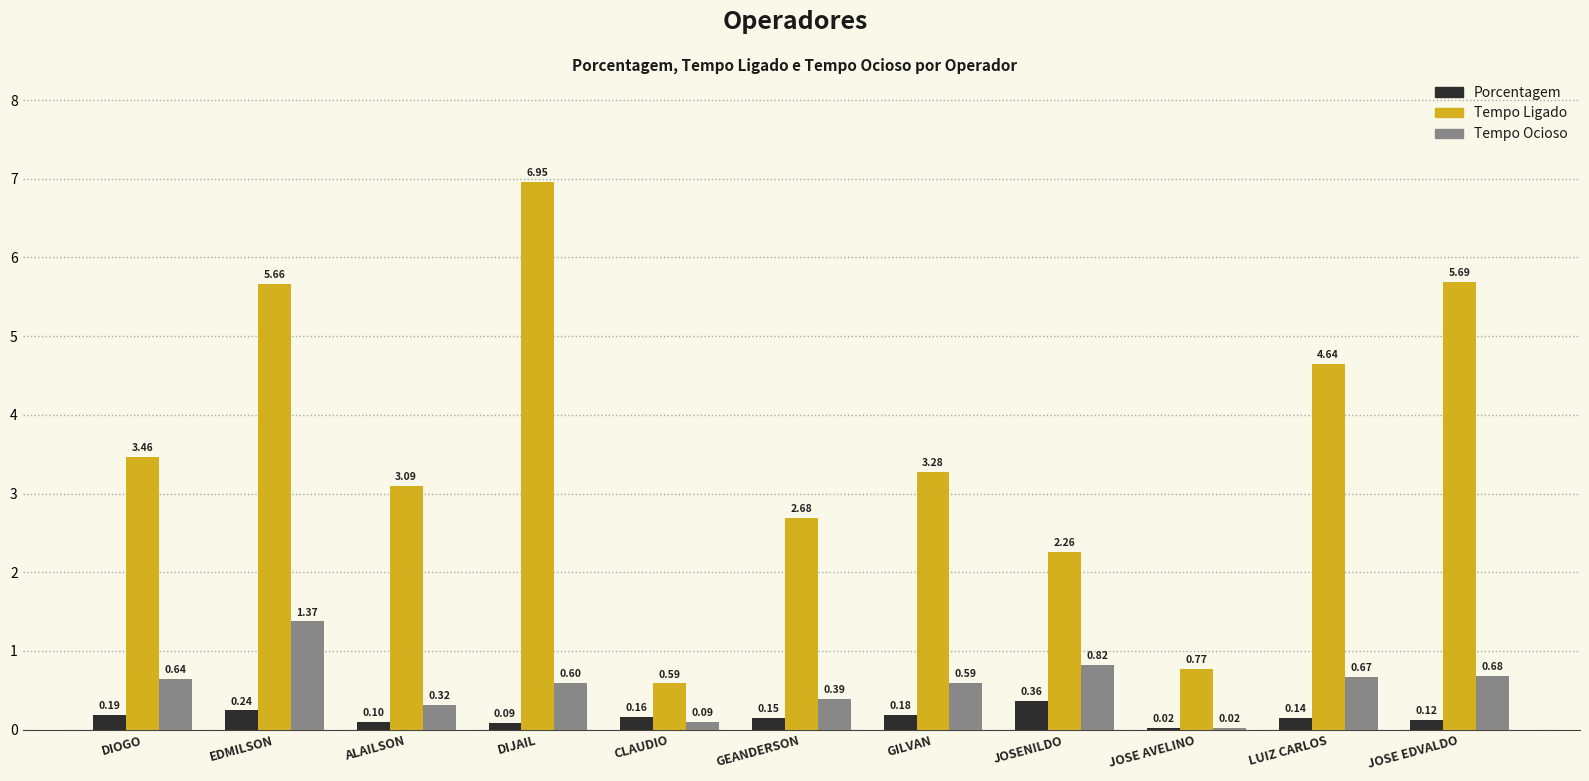

Between GILVAN and JOSE AVELINO, which series saw the biggest shift?

Tempo Ligado